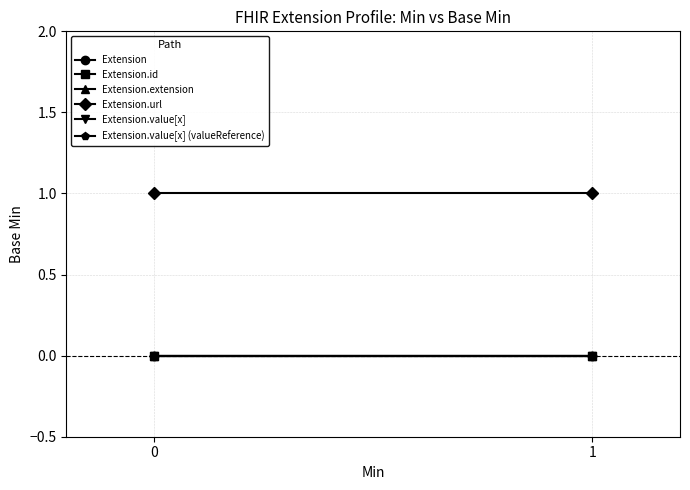

What are all the series names shown in the legend?

Extension, Extension.id, Extension.extension, Extension.url, Extension.value[x], Extension.value[x] (valueReference)